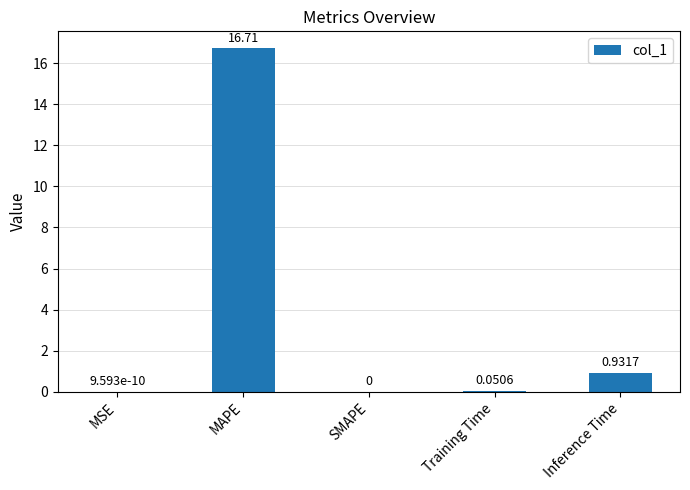

Where is the data nearest to the value 8?

Inference Time